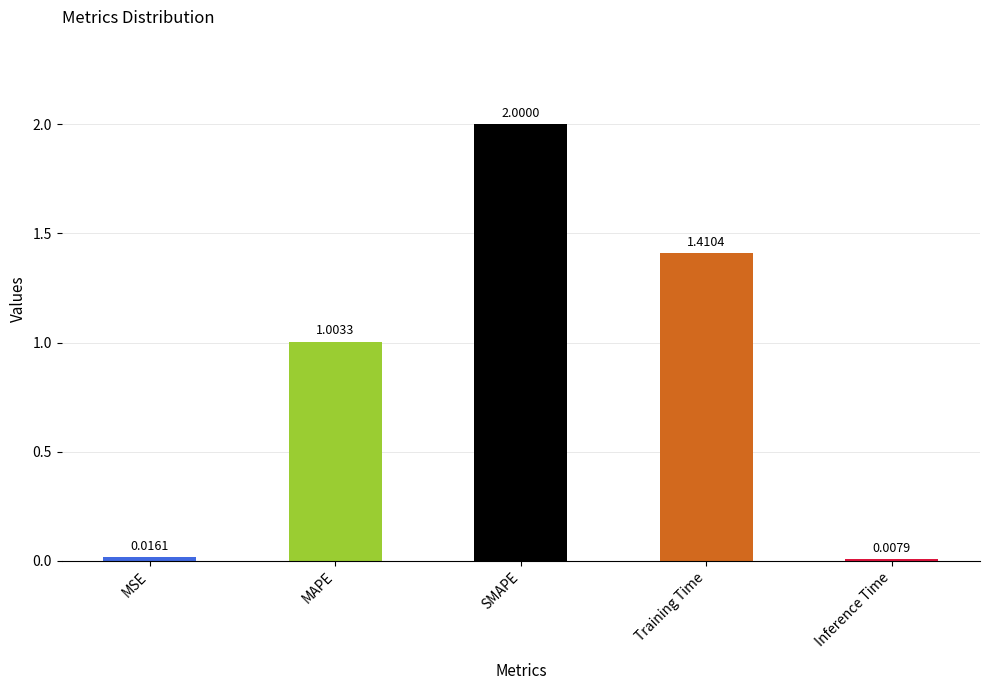

Where is the data nearest to the value 1?

MAPE